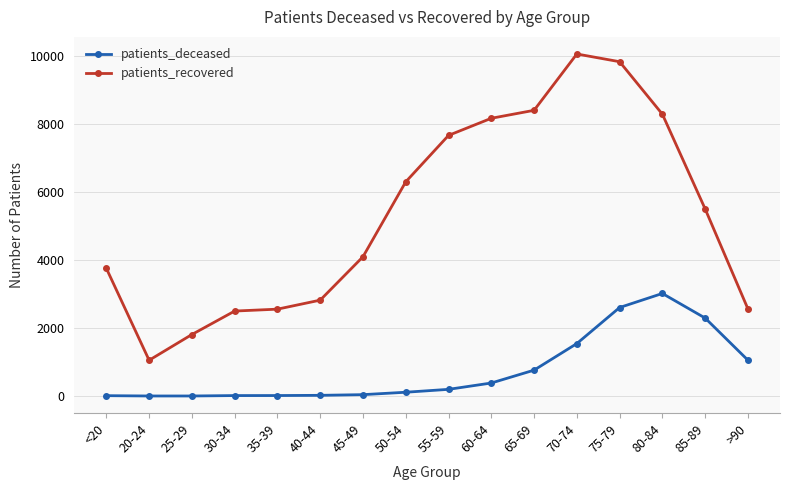

The value of patients_recovered at 45-49 is 4094. True or false?

True